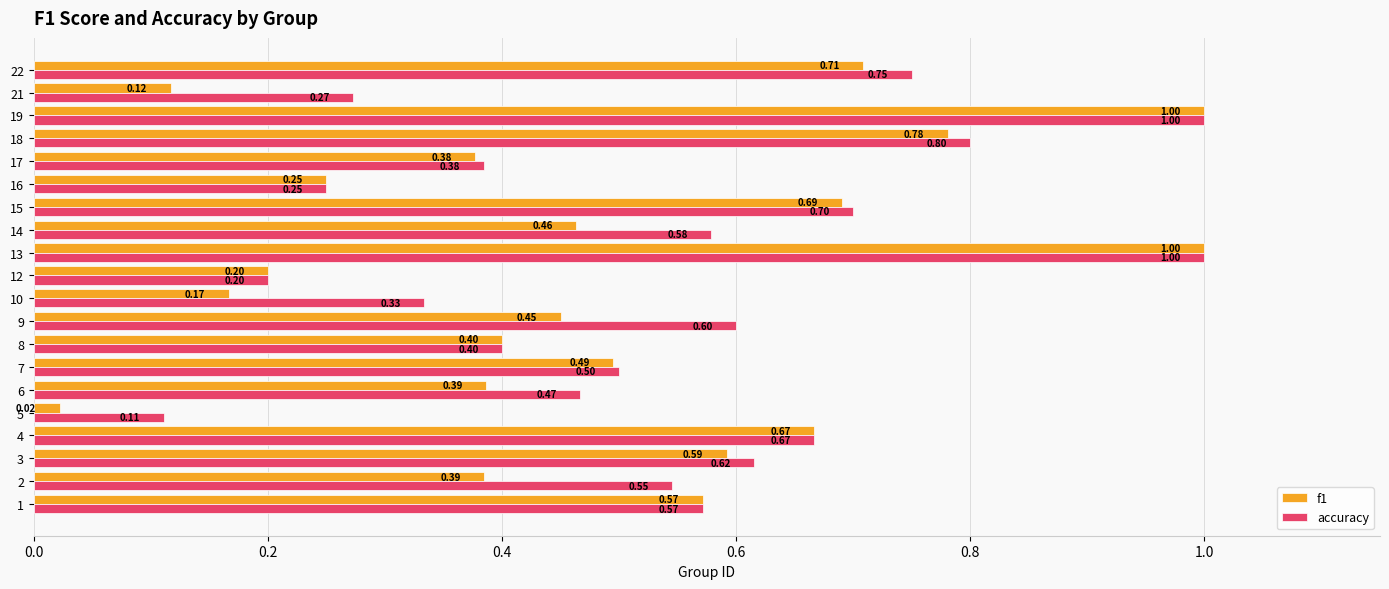

What is the average value of the f1 series?

0.5